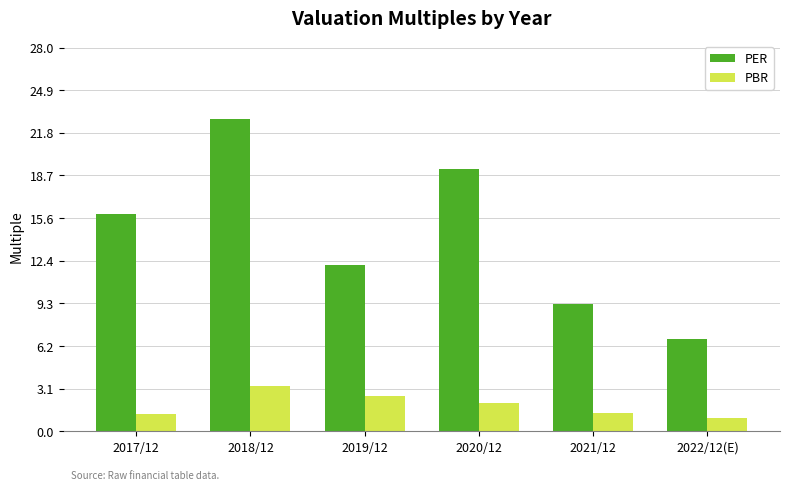

What is the difference between the second highest and minimum values in the PBR series?

1.6